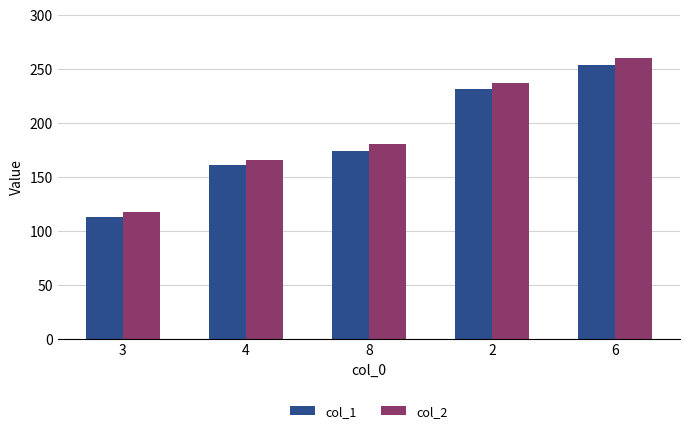

At which category is the sum across all series the highest?

6